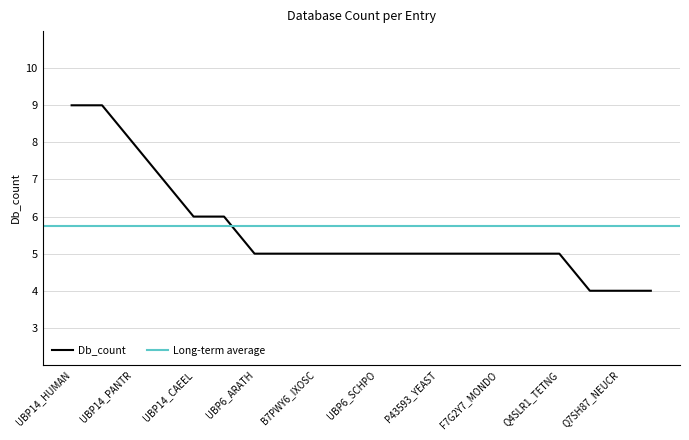

What is the approximate value at A8WP63_CAEBR?

5